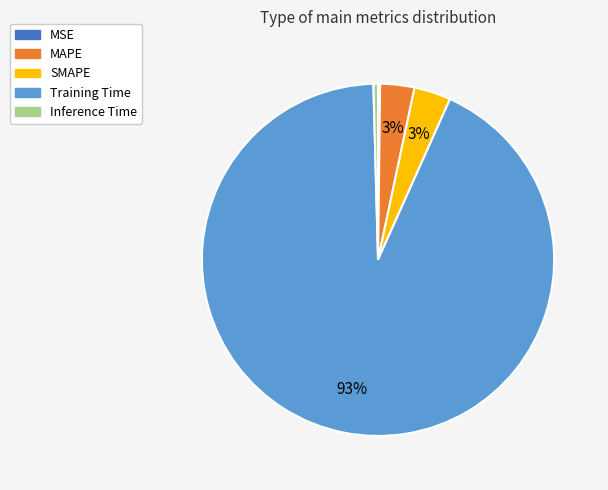

True or false: Training Time accounts for 93% of the total.

True